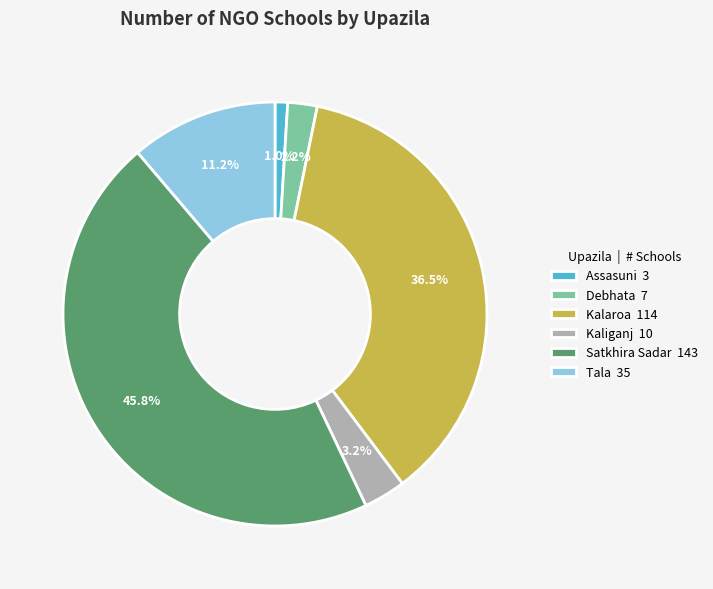

Does Kalaroa represent more than half of the total?

No